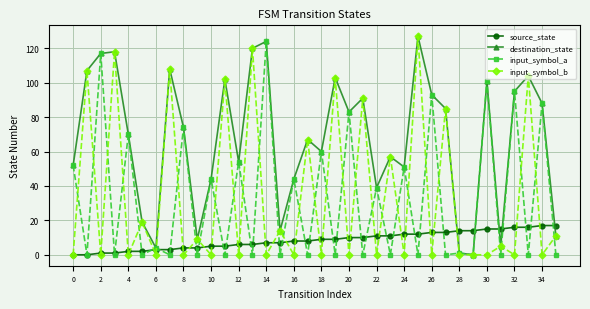

What is the maximum value shown in the chart?

127